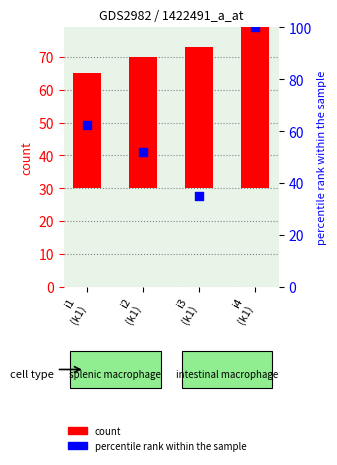

Which series has the largest total across all categories?

percentile rank within the sample